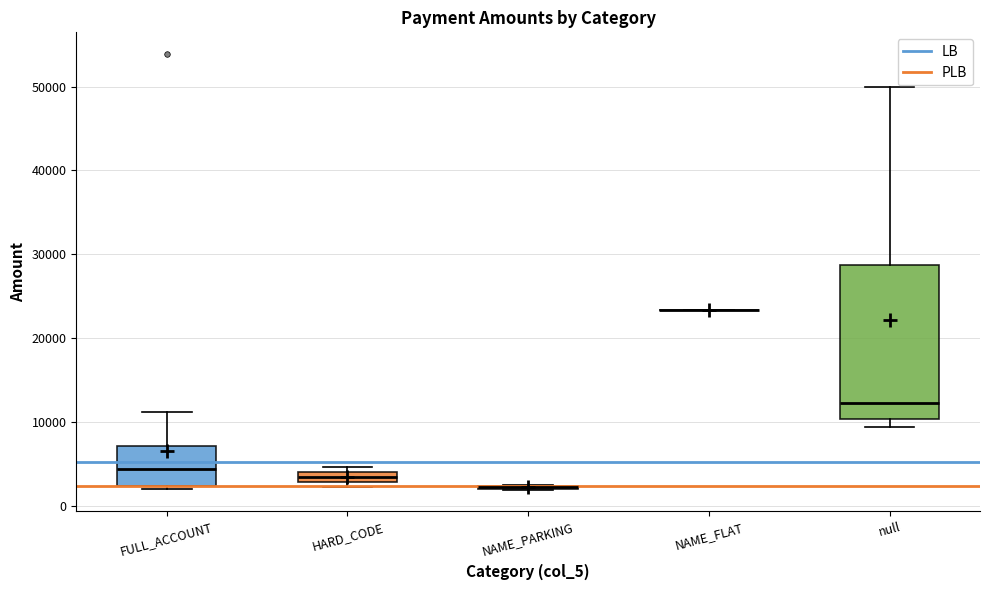

Which box is the tallest, from its lower edge to its upper edge?

null